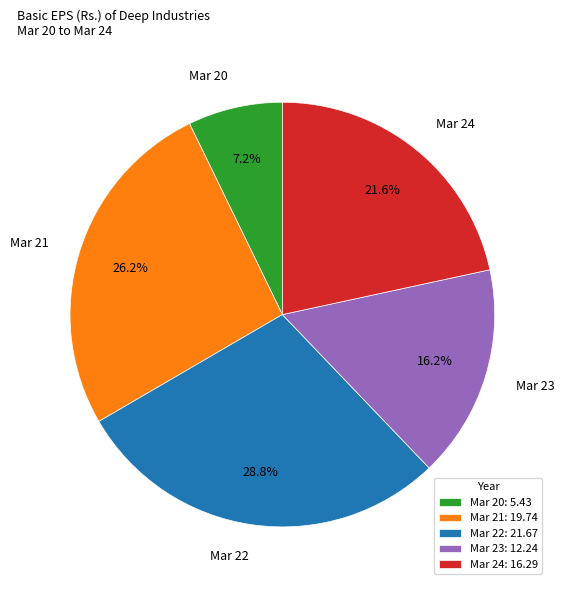

To the nearest percent, what is the difference between the Mar 22 and Mar 20 slice percentages?

22%